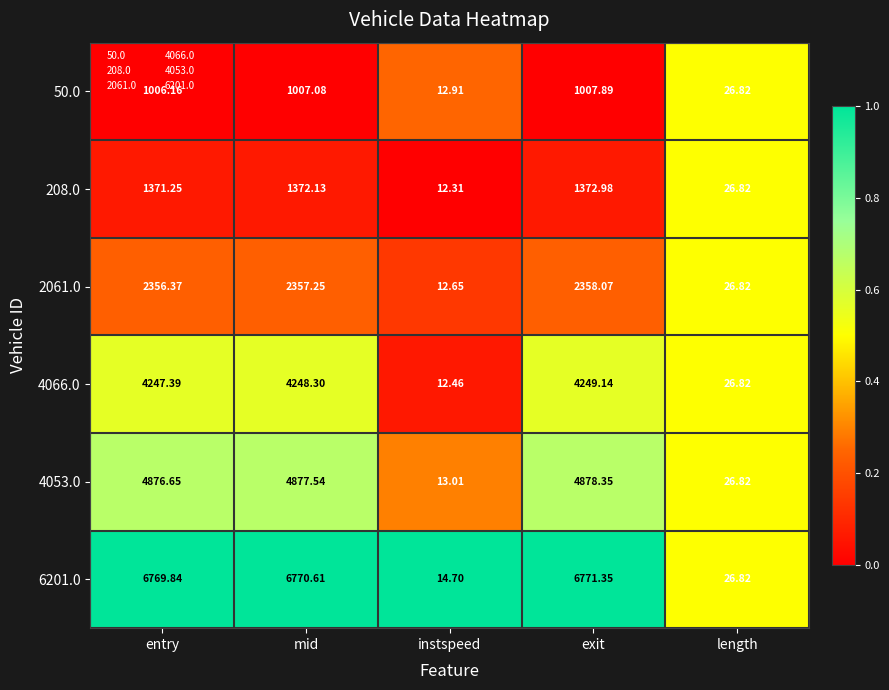

What is the total value across all series at exit?

20637.8